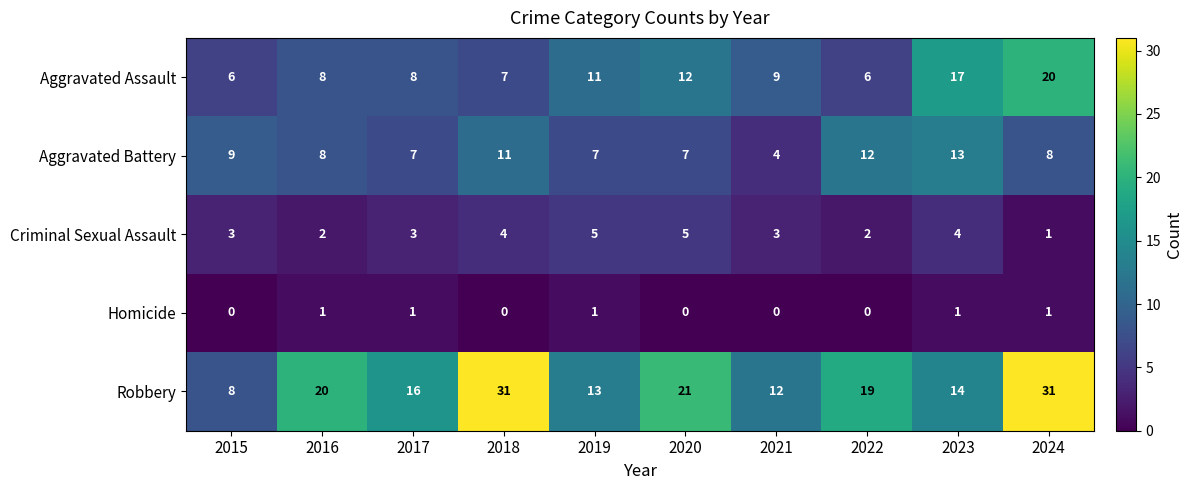

What is the difference between the second highest and second lowest values in the Aggravated Battery series?

5